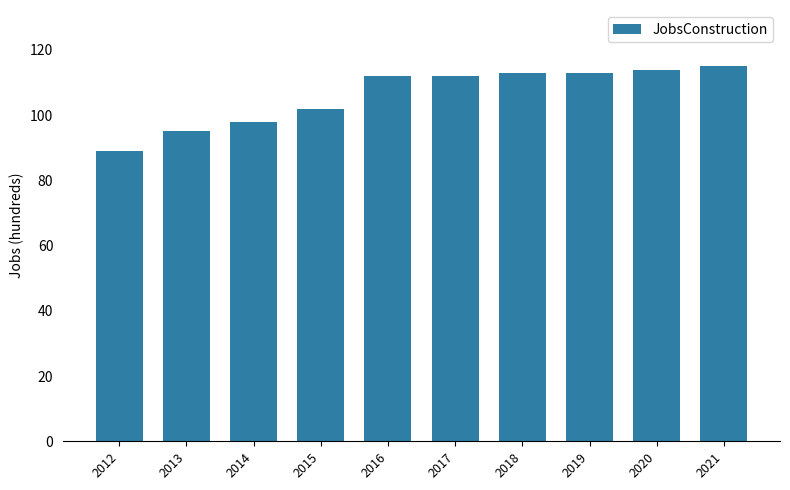

Between 2019 and 2021, which is larger?

2021